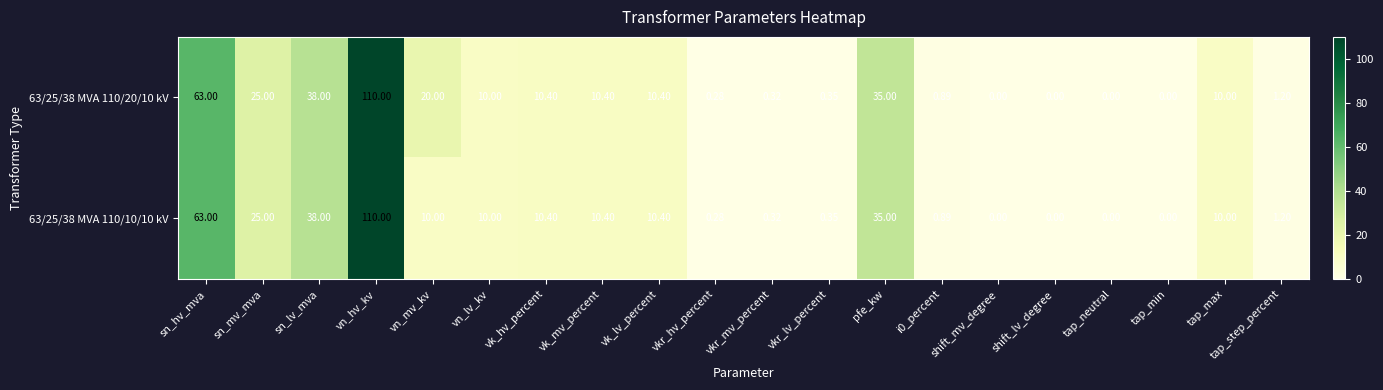

At how many categories does at least one series exceed 70?

1